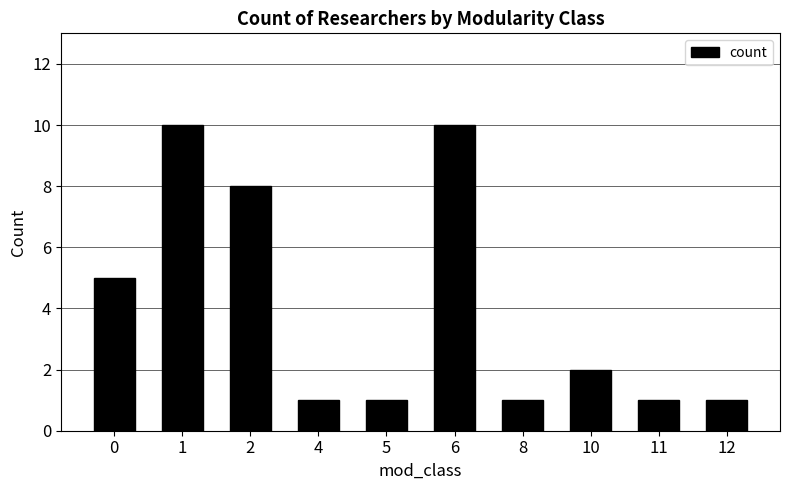

What is the average value?

4